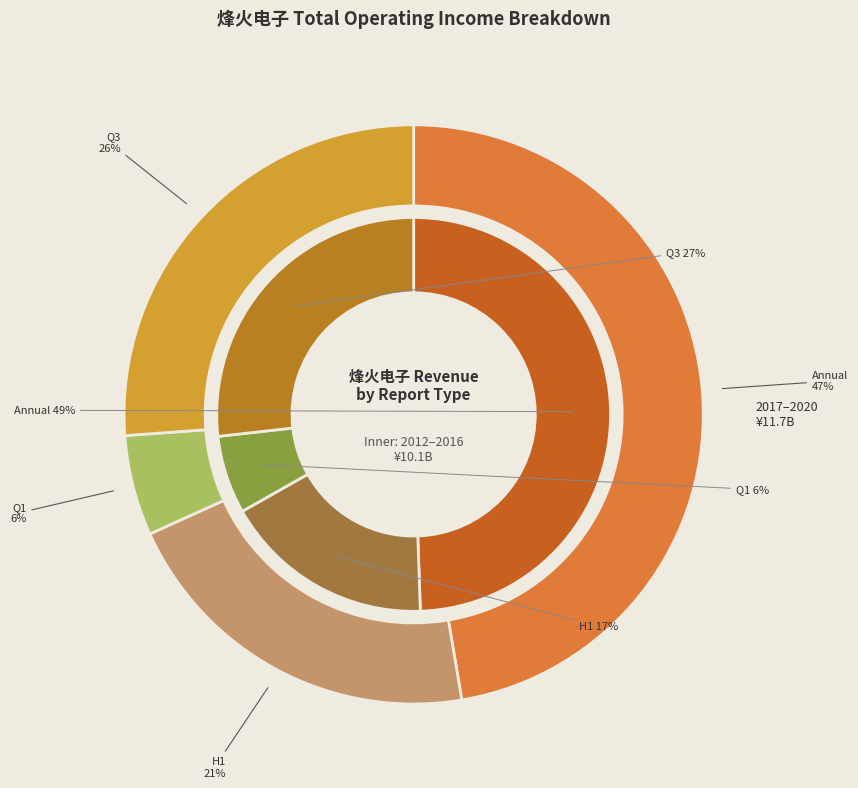

Does 2016 represent more than half of the total?

No